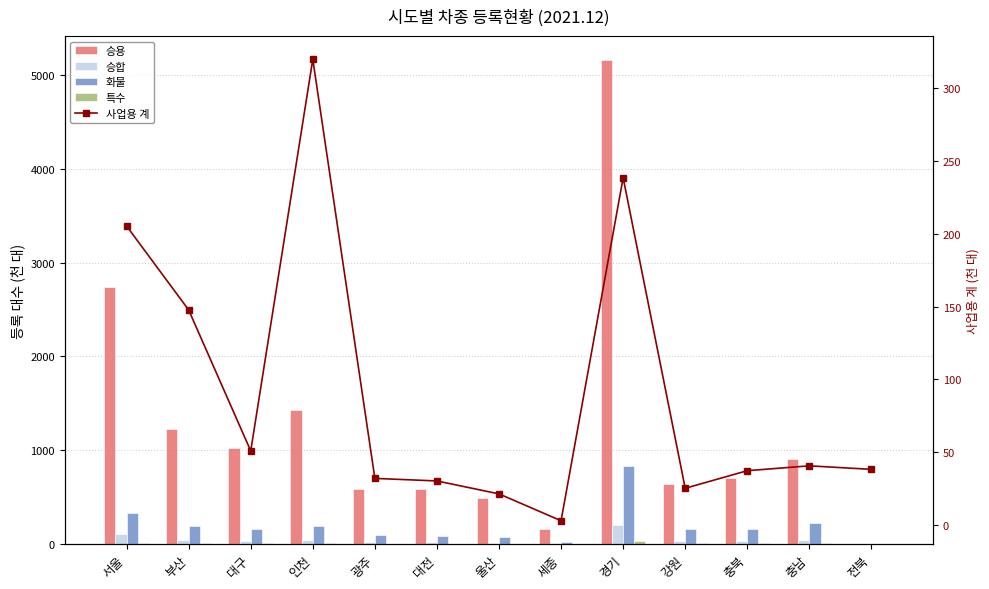

At how many categories does at least one series exceed 4366?

1